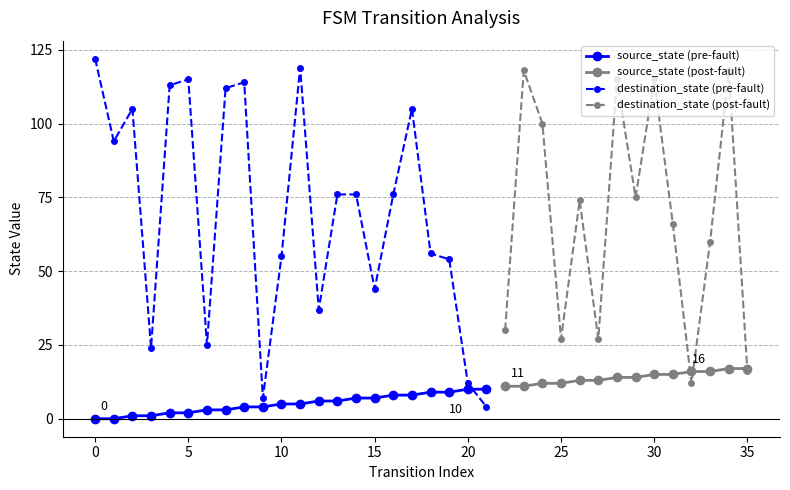

Which category has the highest value in the source_state series?

34